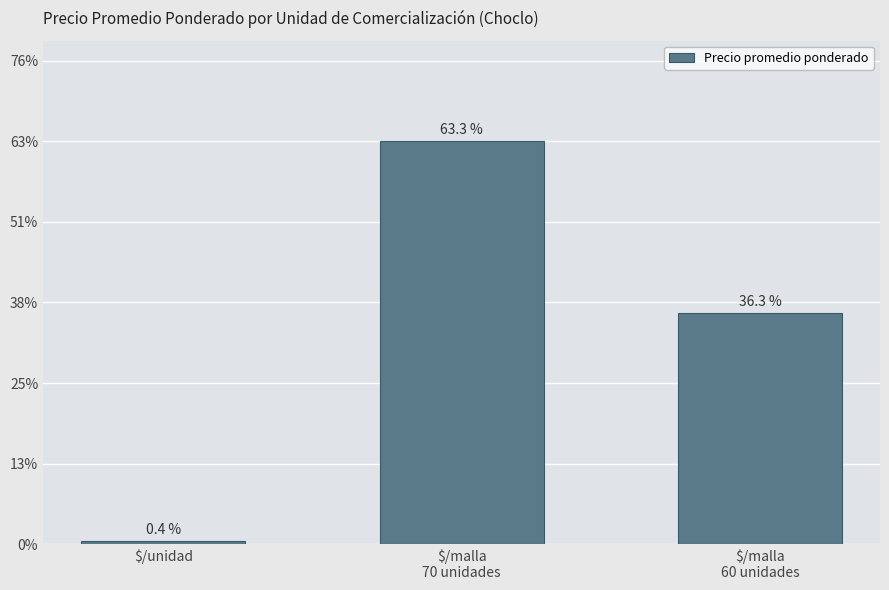

Which has a higher value, $/malla
70 unidades or $/malla
60 unidades?

$/malla
70 unidades